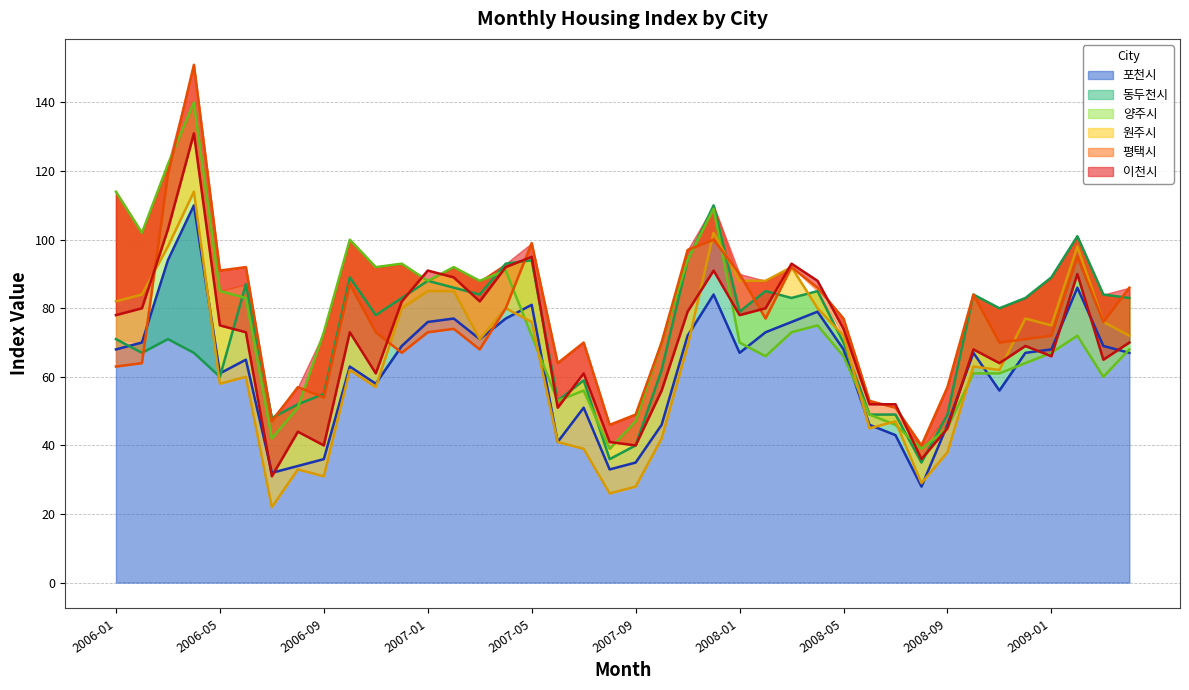

What is the spread (max minus min) of values at 2007-04?

16